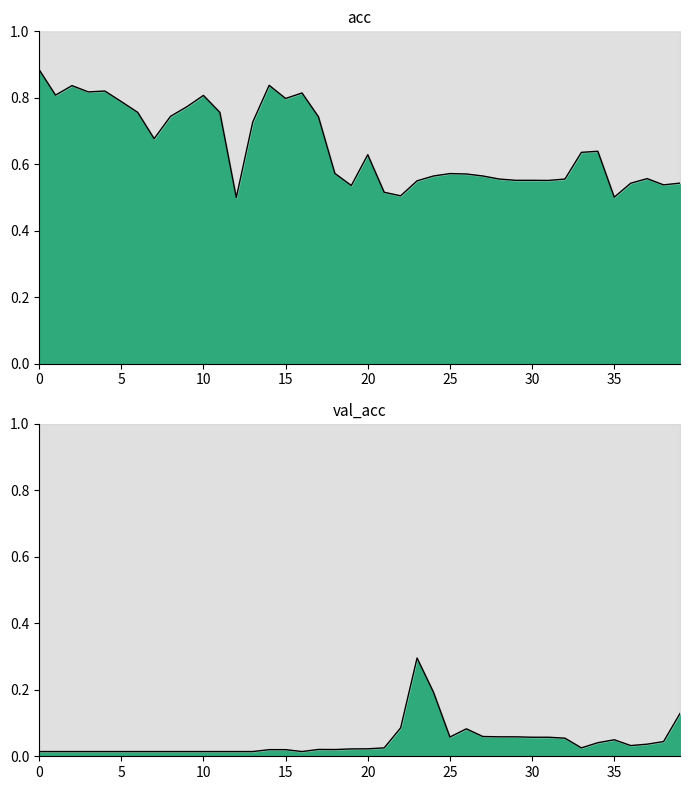

In val_acc, how many points are higher than both neighbors (excluding endpoints)?

4